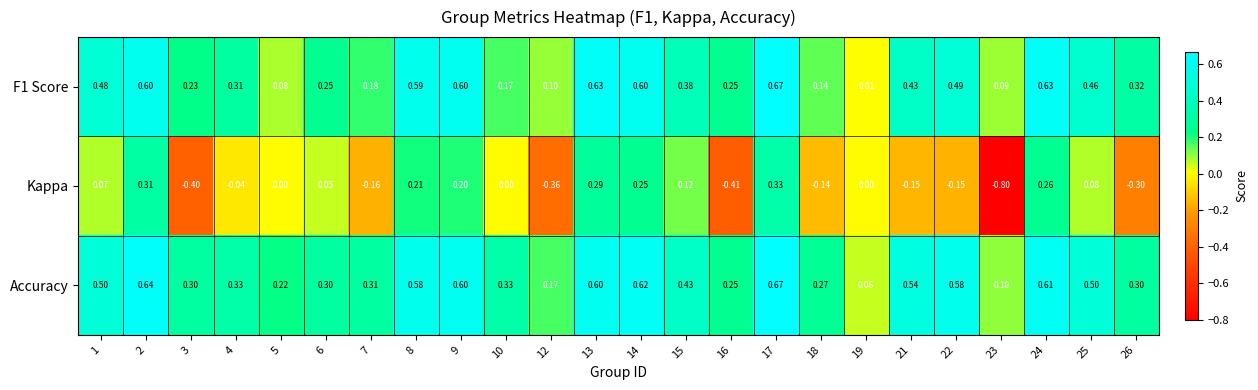

Is the value of F1 Score at 26 greater than the value of Accuracy at 14?

No